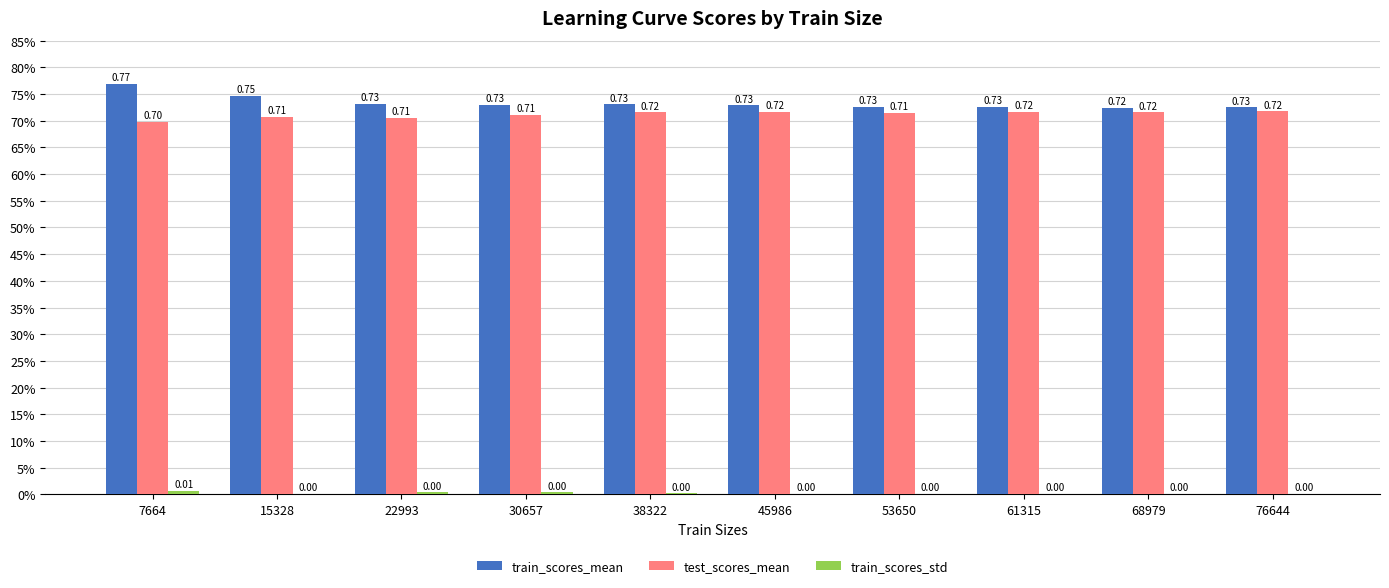

Are the bars horizontal?

No